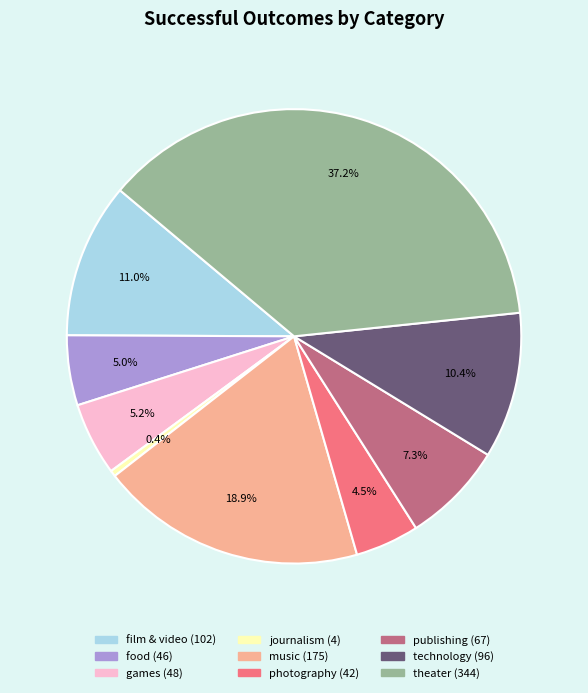

The film & video slice represents 18% of the pie. True or false?

False